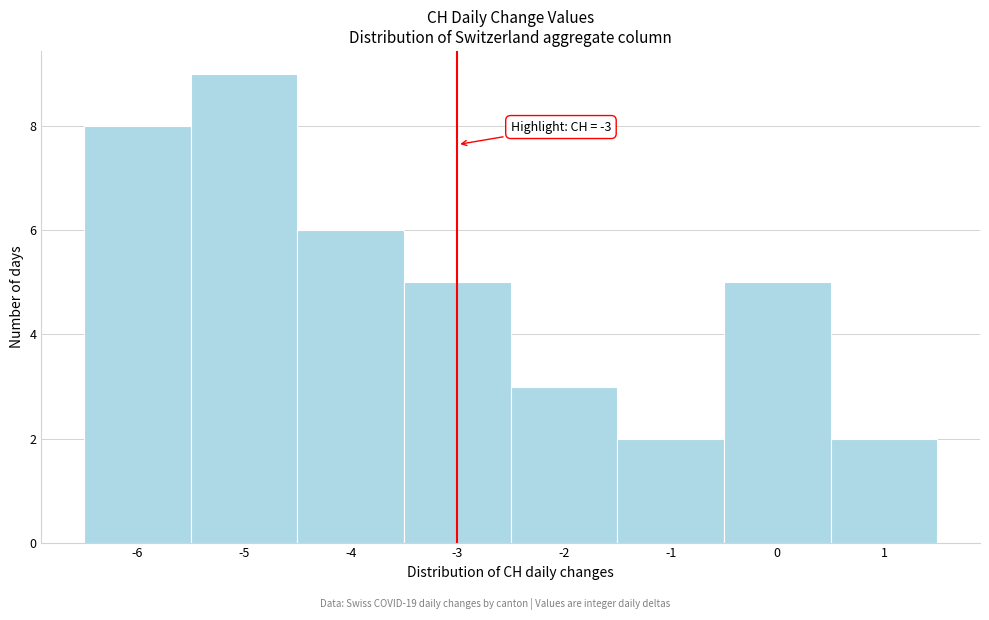

Over which range of the x-axis is the bar tallest?

-5.5 to -4.5